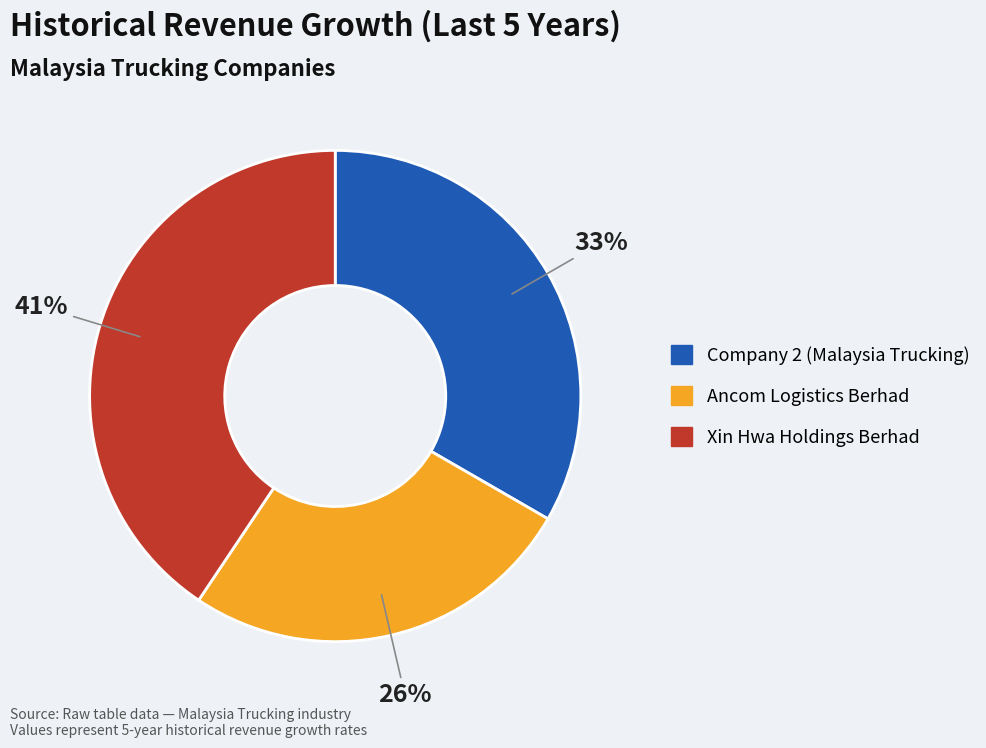

Is there any slice that represents more than half of the pie?

No